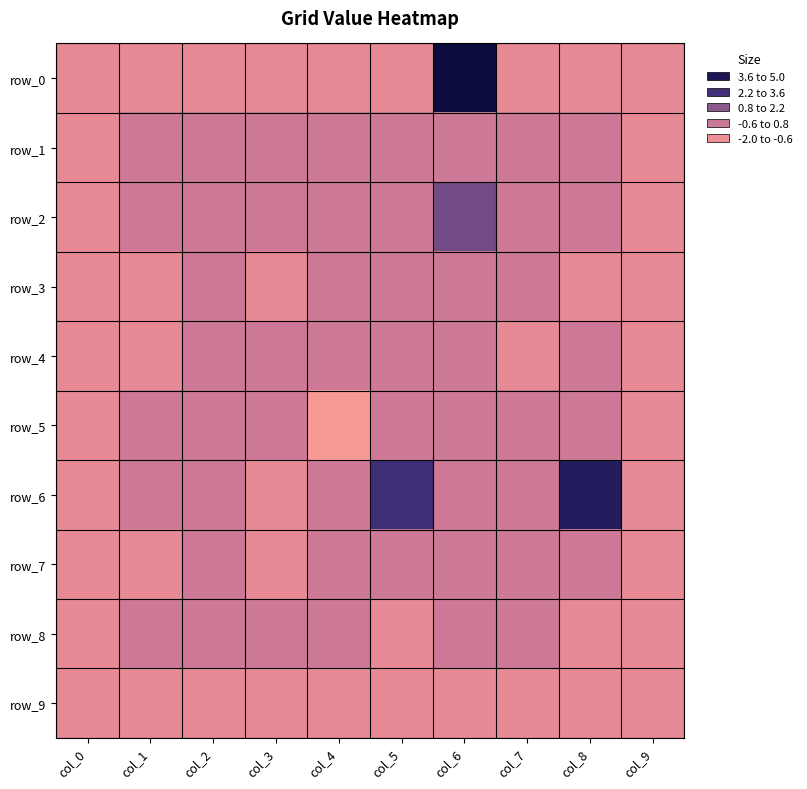

Between col_6 and col_0, which is larger?

col_6